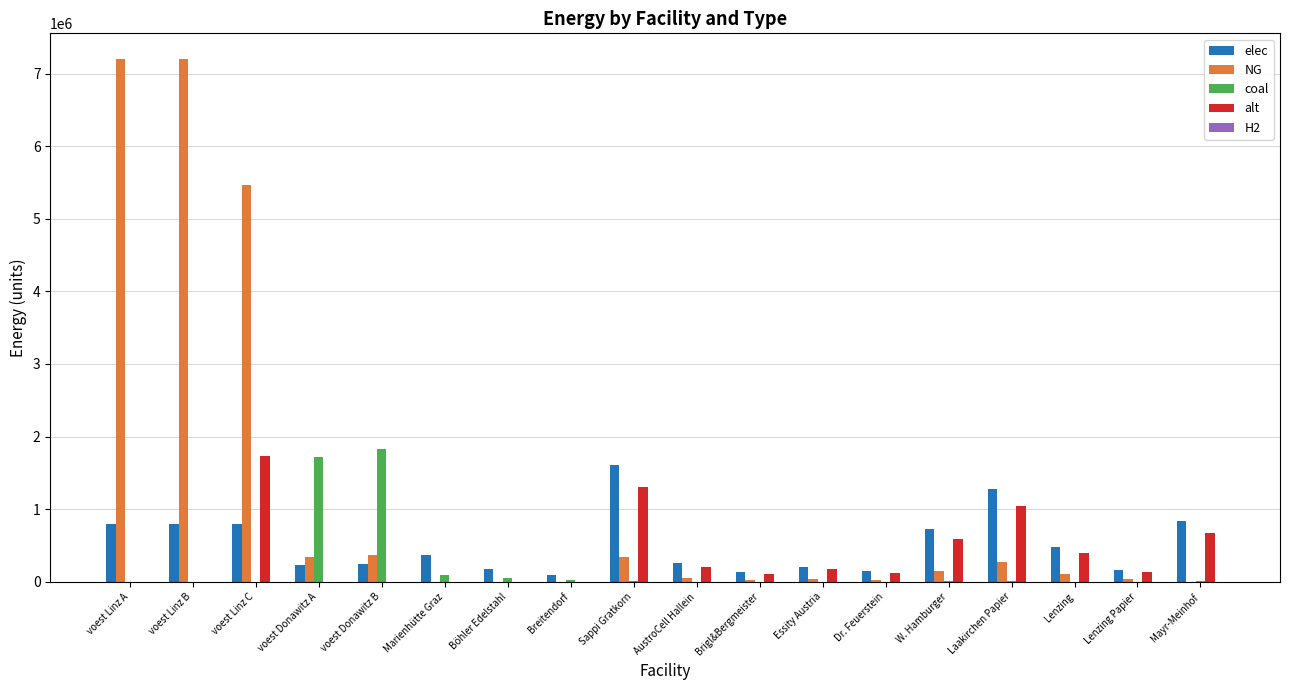

How many values in the coal series exceed 4170?

9